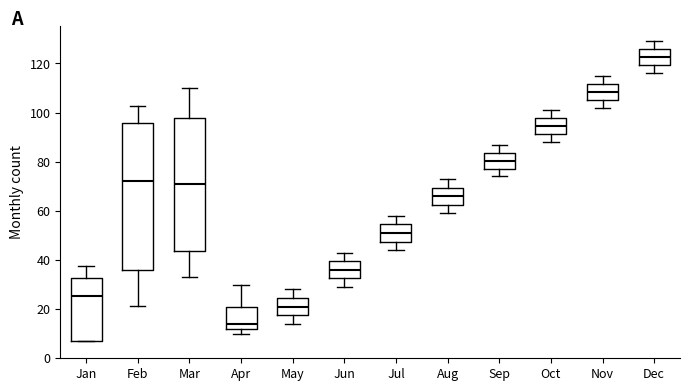

Reading left to right, transcribe this box plot: for each box, give where its median line is, the range the box spans, and where its two whiskers end, as read against the y-axis. The values are not printed on the chart, so give them approximately, as read against the axis.

Jan: median 26, box 8 to 32, whiskers 8 to 38
Feb: median 72, box 36 to 96, whiskers 22 to 102
Mar: median 70, box 44 to 98, whiskers 34 to 110
Apr: median 14, box 12 to 22, whiskers 10 to 30
May: median 22, box 18 to 24, whiskers 14 to 28
Jun: median 36, box 32 to 40, whiskers 30 to 44
Jul: median 52, box 48 to 54, whiskers 44 to 58
Aug: median 66, box 62 to 70, whiskers 60 to 74
Sep: median 80, box 78 to 84, whiskers 74 to 88
Oct: median 94, box 92 to 98, whiskers 88 to 102
Nov: median 108, box 106 to 112, whiskers 102 to 116
Dec: median 122, box 120 to 126, whiskers 116 to 130